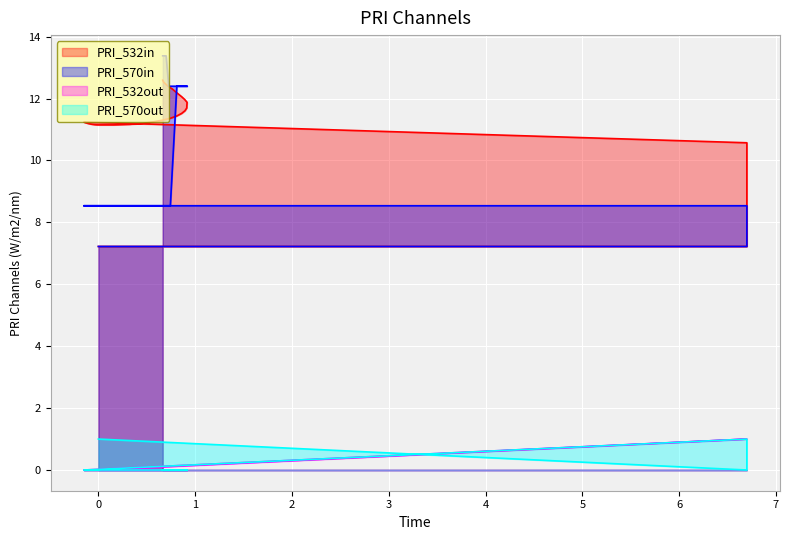

How many lines are shown in the chart?

4